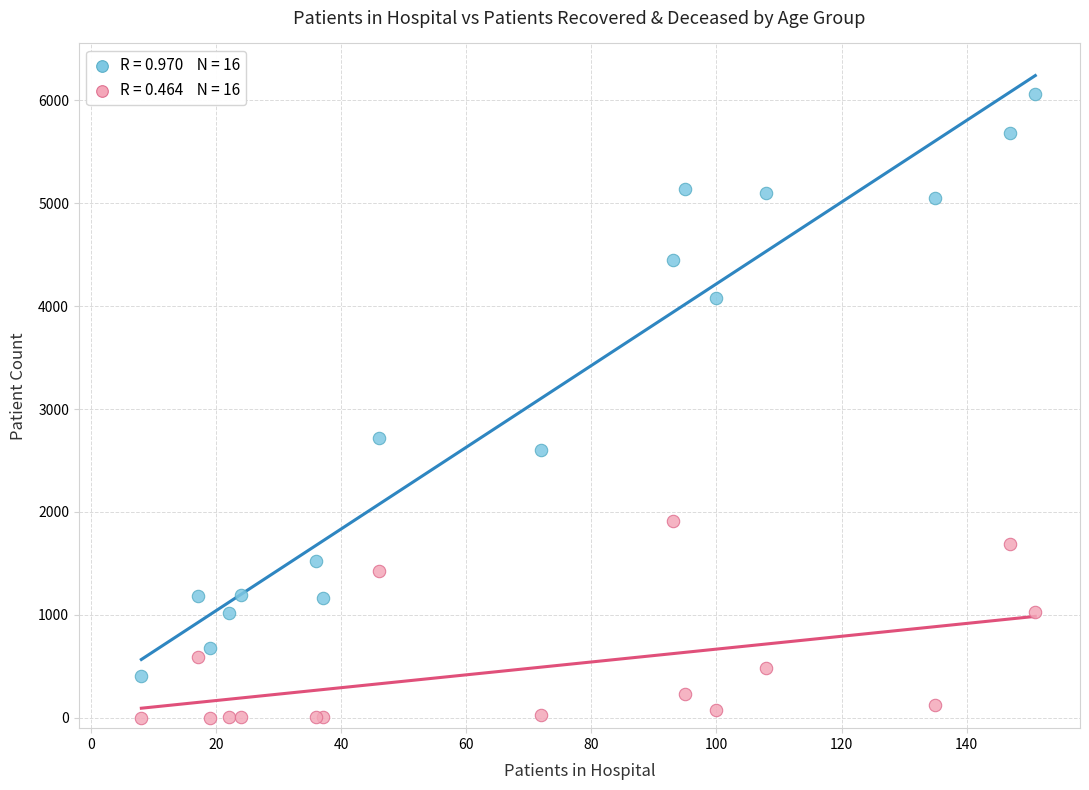

Across all series, what Y value is closest to 3030?

2721